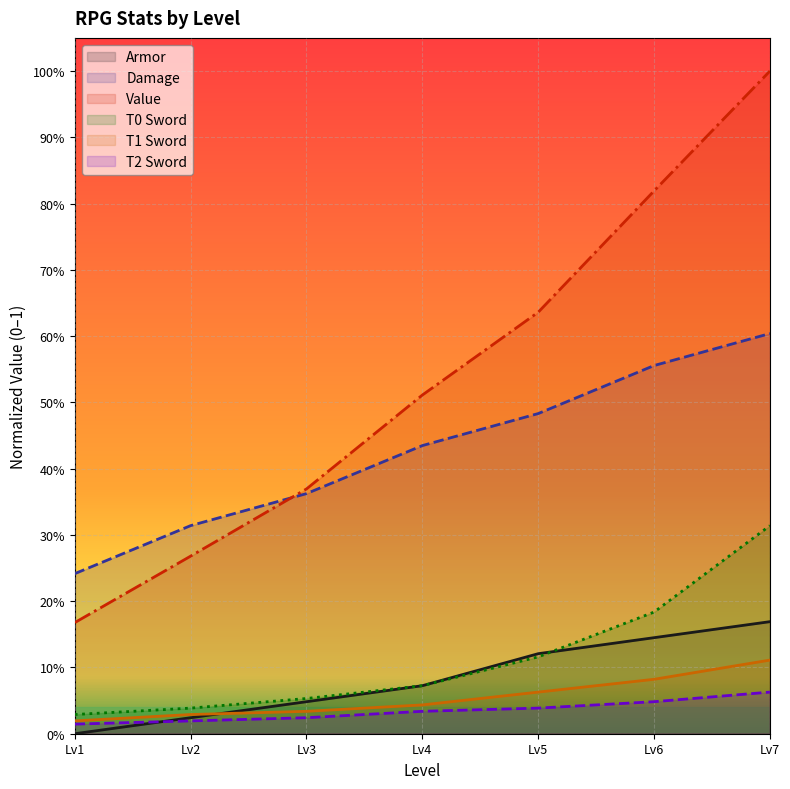

At which category does the chart reach its minimum across all series?

1